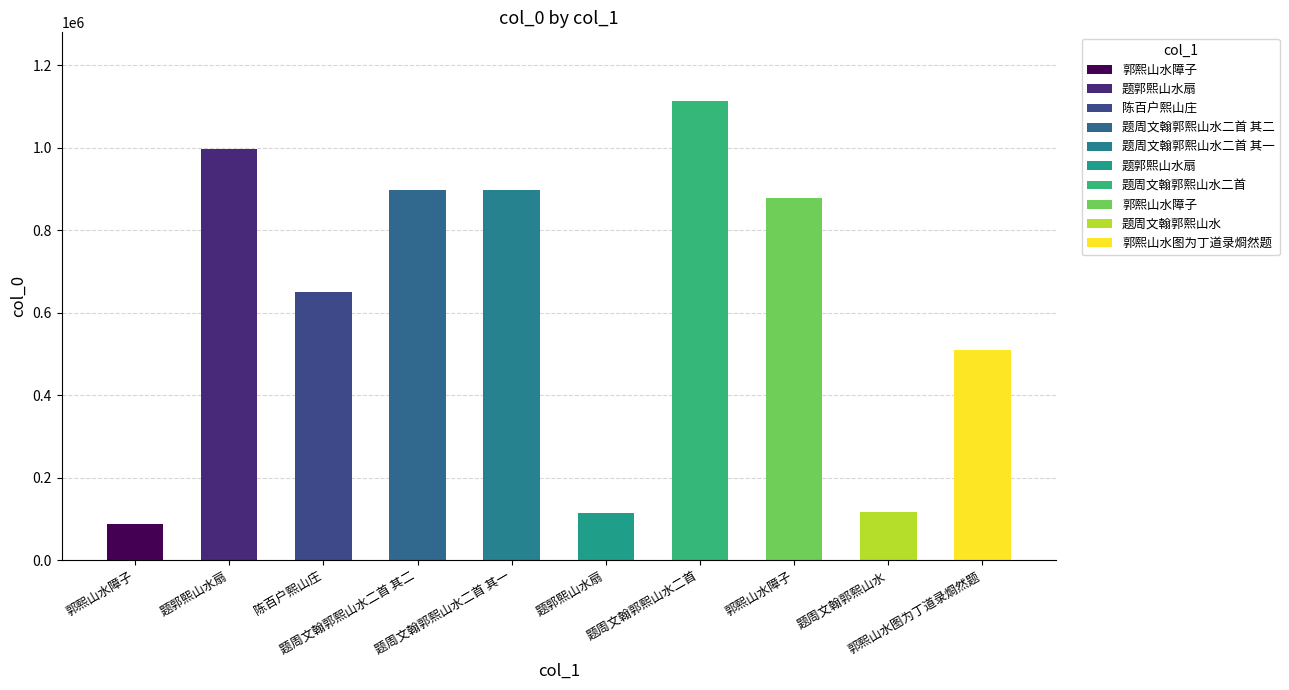

Where does the data first go above 878505?

题郭熙山水扇